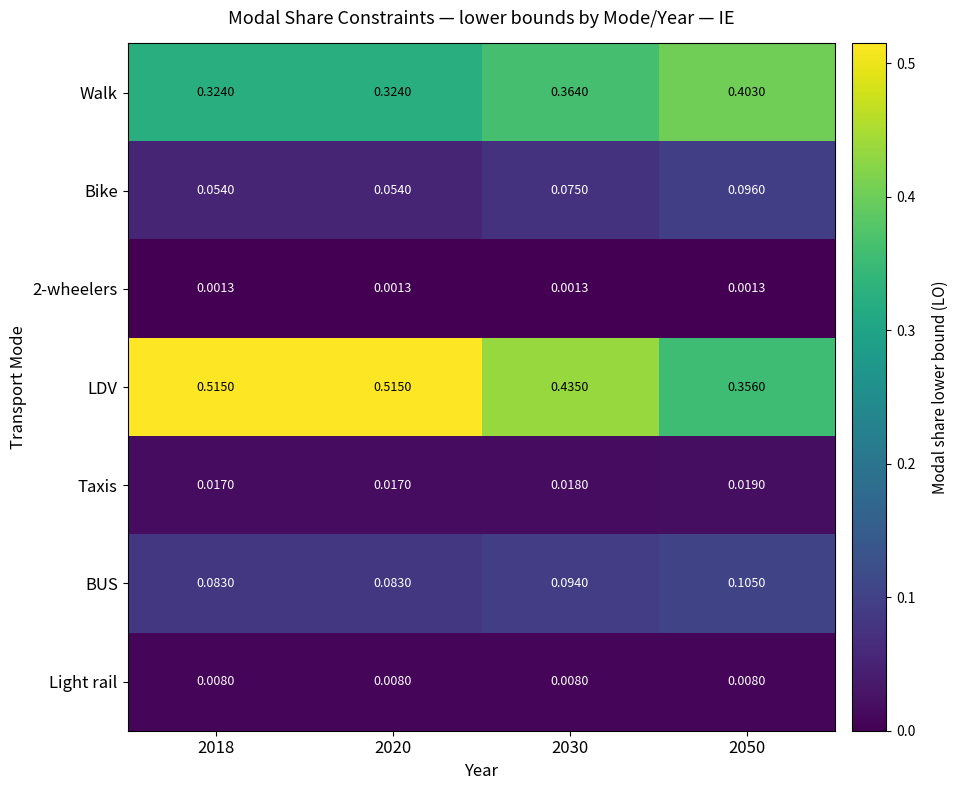

Which series has the widest spread of values?

LDV